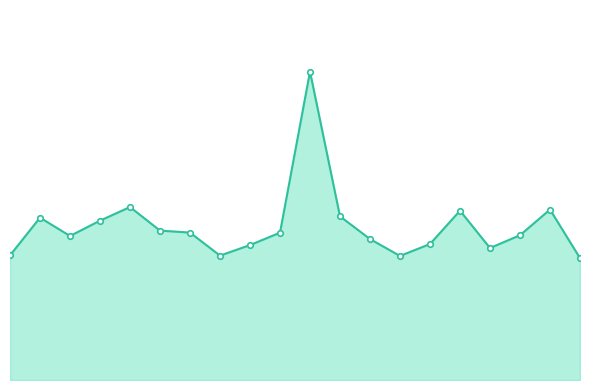

Is this an area chart (filled region under the line)?

Yes